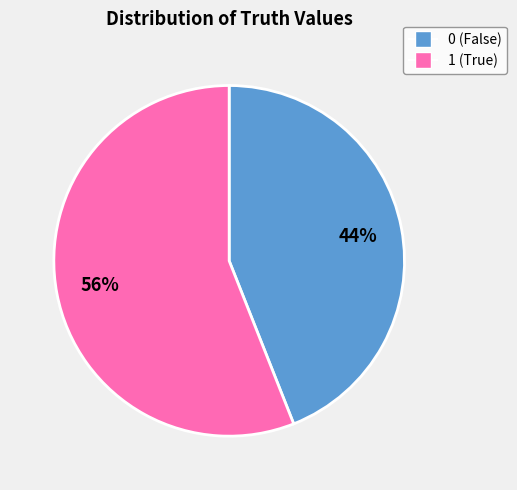

To the nearest percent, what portion does 1 represent?

56%